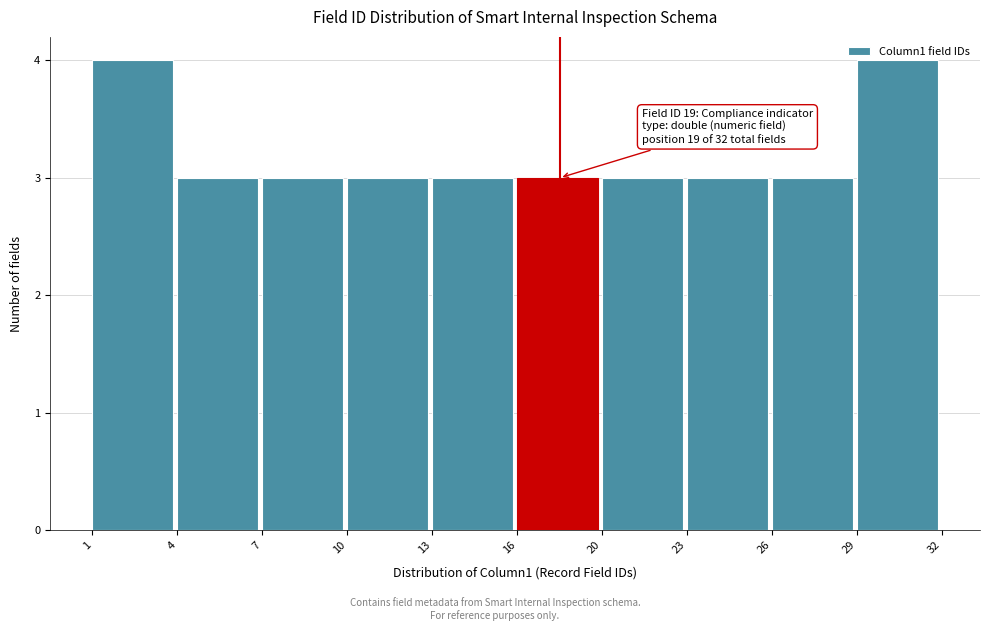

What is the value of the 5th bar from the left?

3